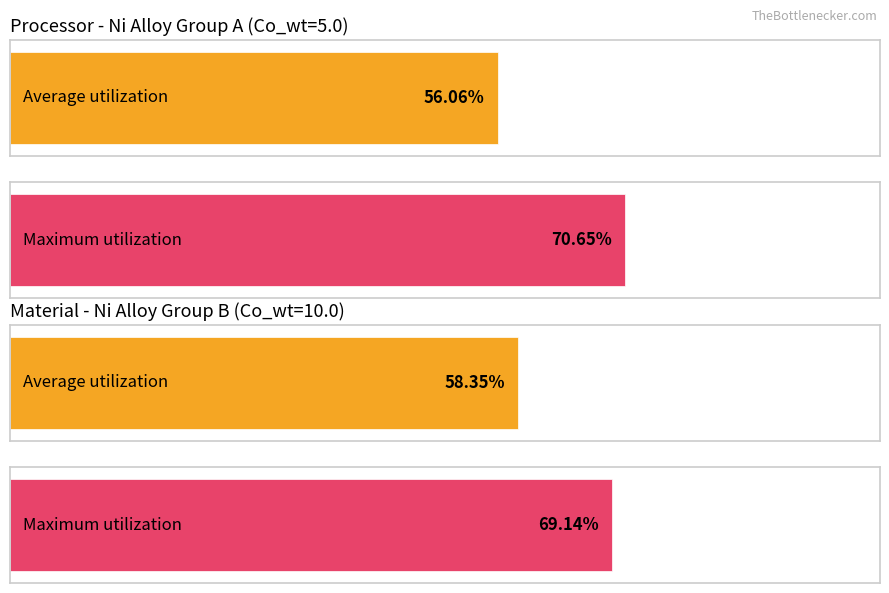

True or false: Maximum utilization has a value of 39.2 at 9.

False